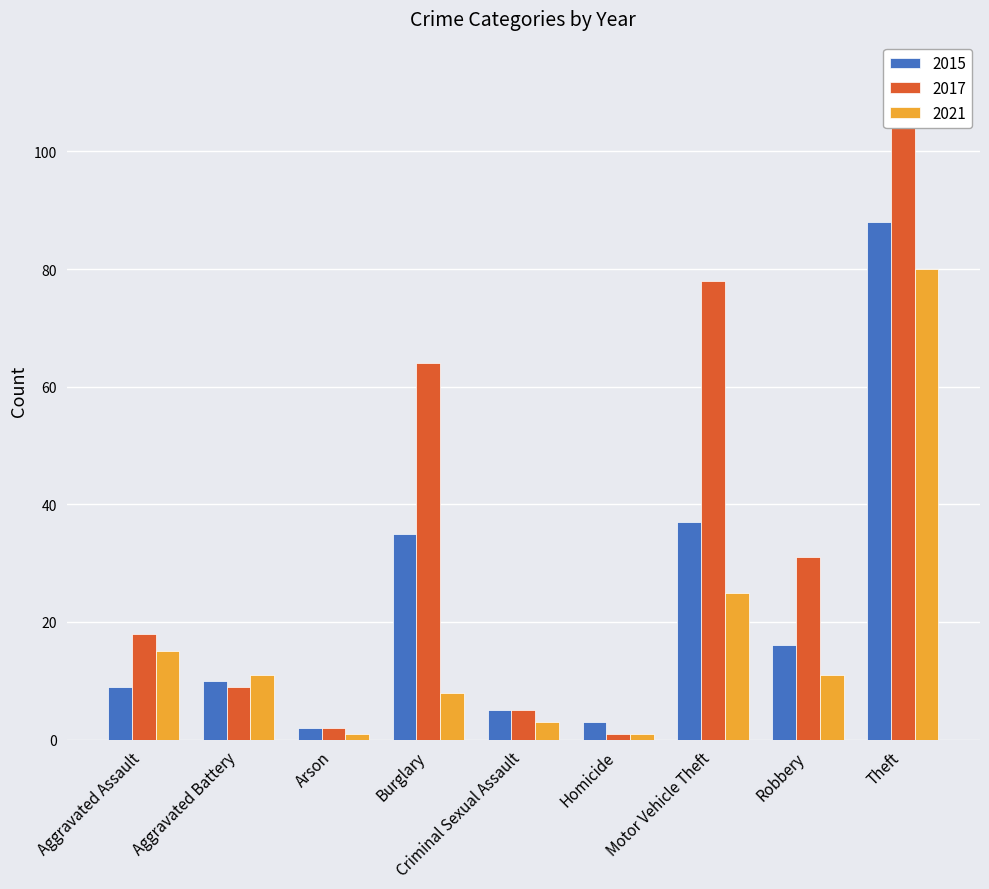

Is the value of 2017 at Arson greater than the value of 2021 at Criminal Sexual Assault?

No